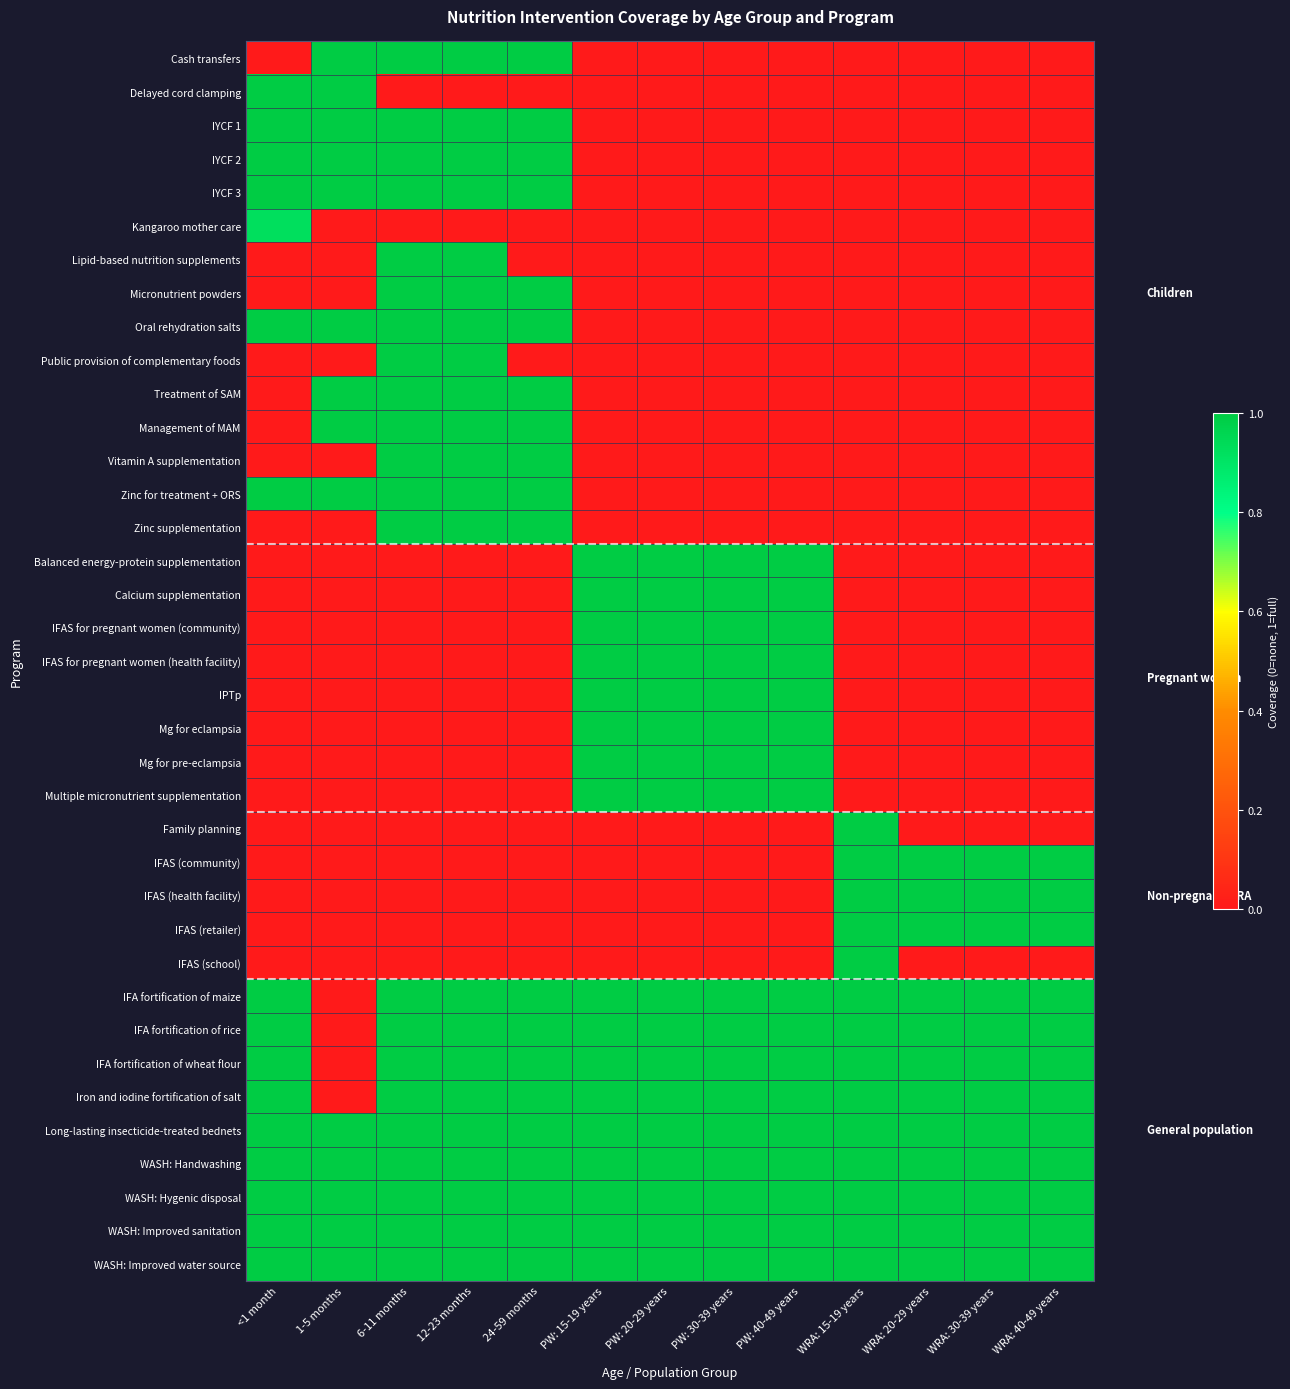

At WRA: 20-29 years, list the series in order from smallest to largest.

Cash transfers, Delayed cord clamping, IYCF 1, IYCF 2, IYCF 3, Kangaroo mother care, Lipid-based nutrition supplements, Micronutrient powders, Oral rehydration salts, Public provision of complementary foods, Treatment of SAM, Management of MAM, Vitamin A supplementation, Zinc for treatment + ORS, Zinc supplementation, Balanced energy-protein supplementation, Calcium supplementation, IFAS for pregnant women (community), IFAS for pregnant women (health facility), IPTp, Mg for eclampsia, Mg for pre-eclampsia, Multiple micronutrient supplementation, Family planning, IFAS (school), IFAS (community), IFAS (health facility), IFAS (retailer), IFA fortification of maize, IFA fortification of rice, IFA fortification of wheat flour, Iron and iodine fortification of salt, Long-lasting insecticide-treated bednets, WASH: Handwashing, WASH: Hygenic disposal, WASH: Improved sanitation, WASH: Improved water source